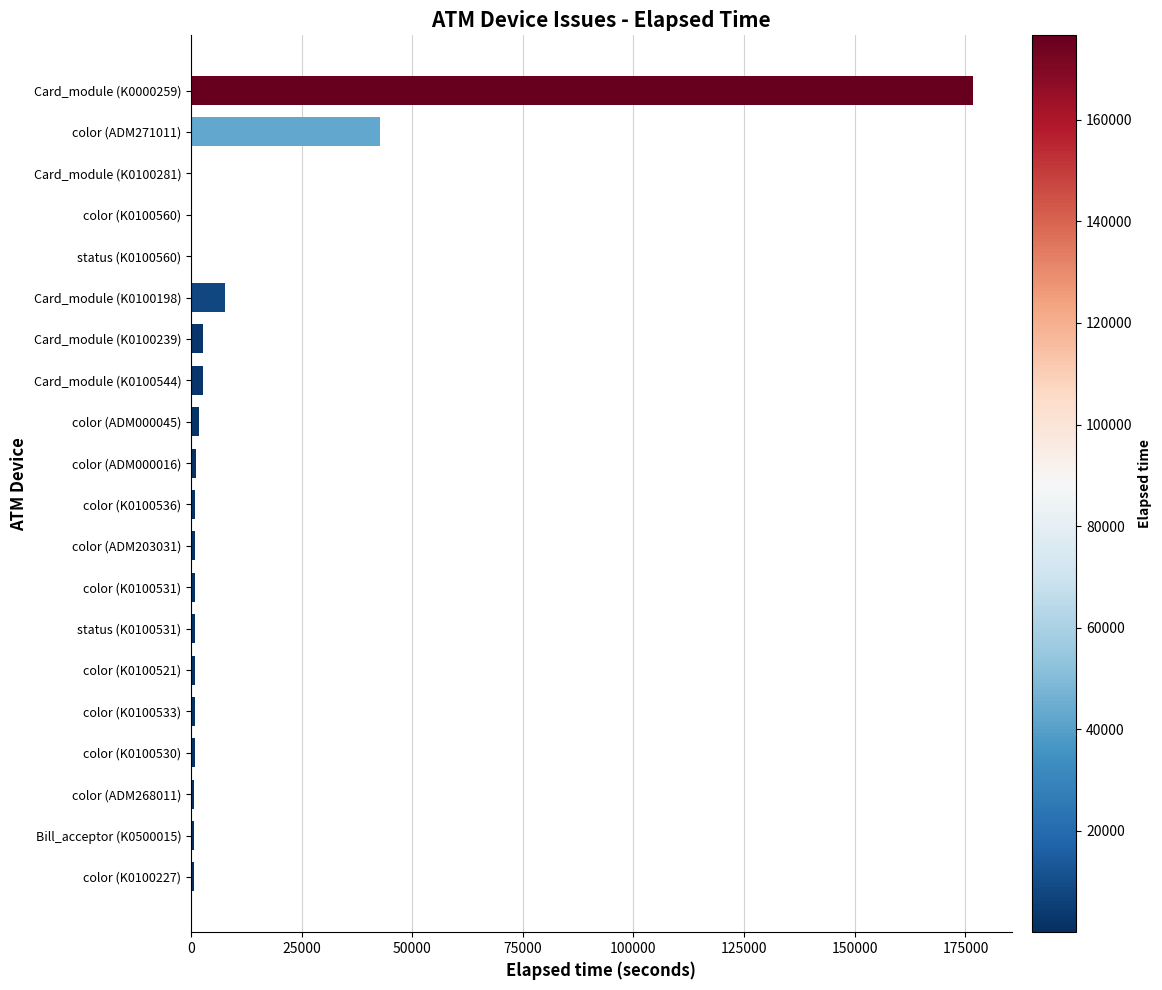

The chart shows a value of 885 at color (K0100531). True or false?

True